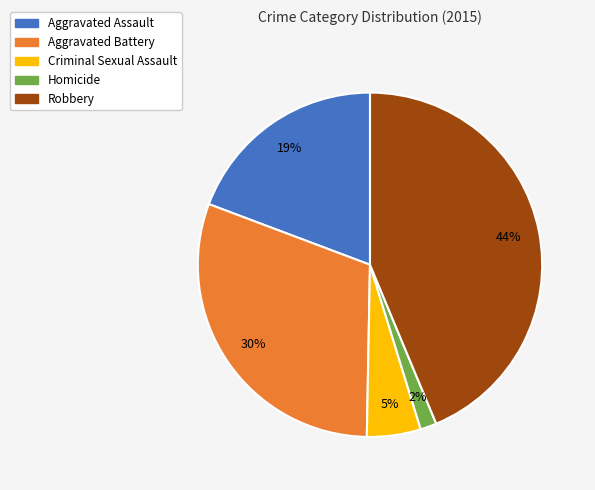

To the nearest percent, what is the combined percentage of Robbery and Aggravated Assault?

63%